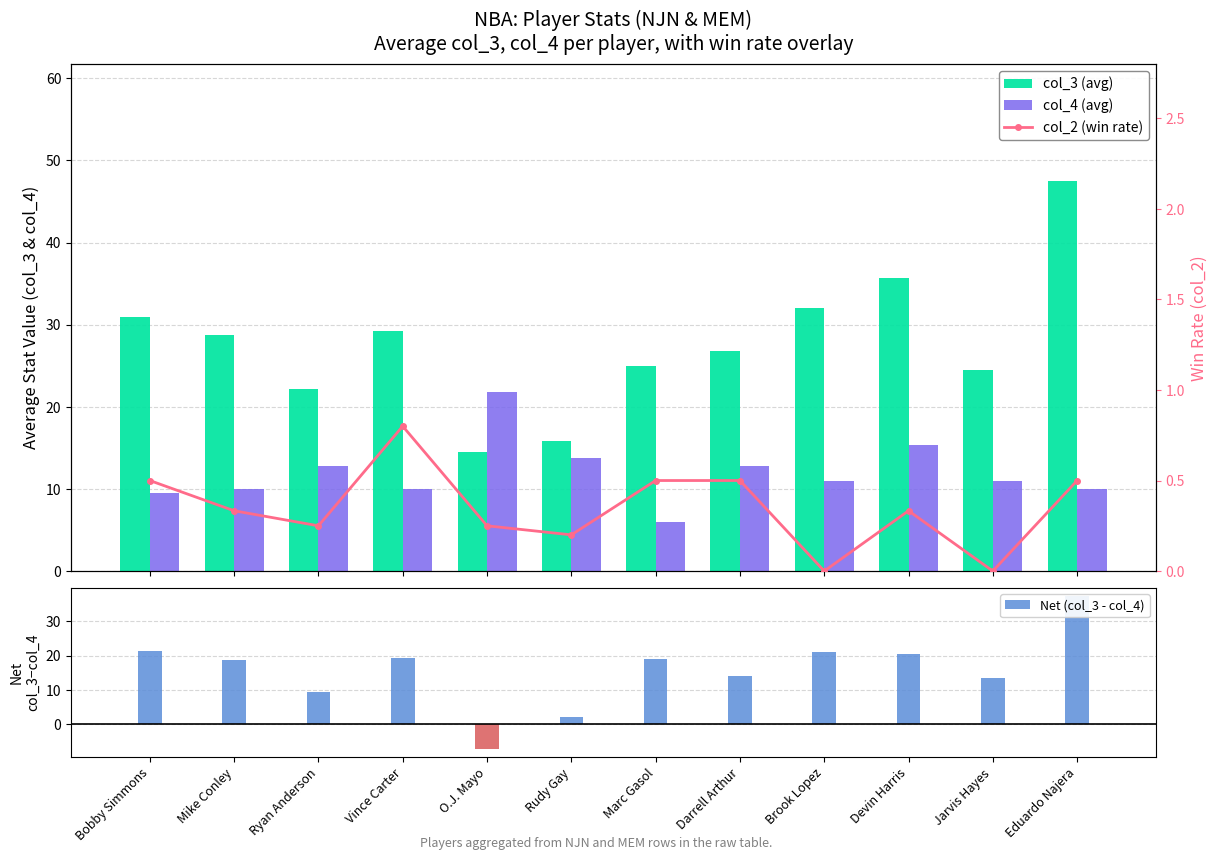

What is the sum of the col_2 (win rate) values at Mike Conley and Ryan Anderson?

0.6